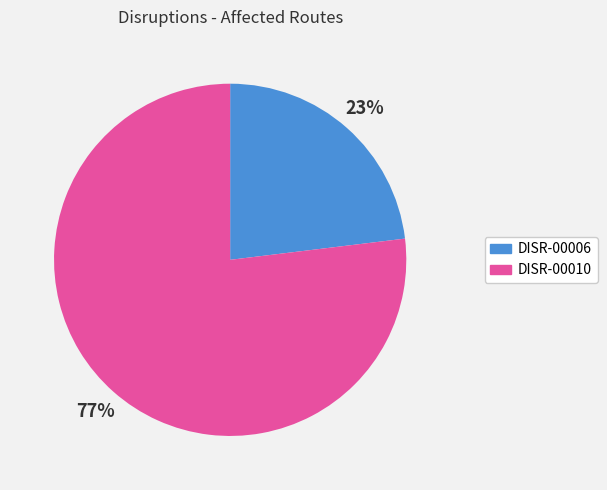

Is it true that DISR-00010 is 77% of the pie?

True